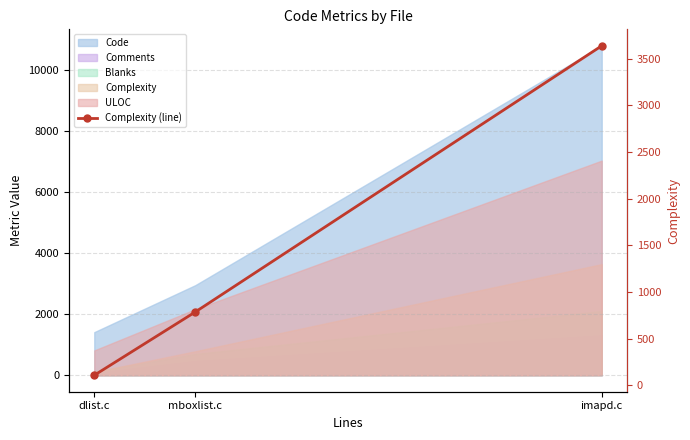

What is the ratio of the value at imapd.c to the value at mboxlist.c?

4.6